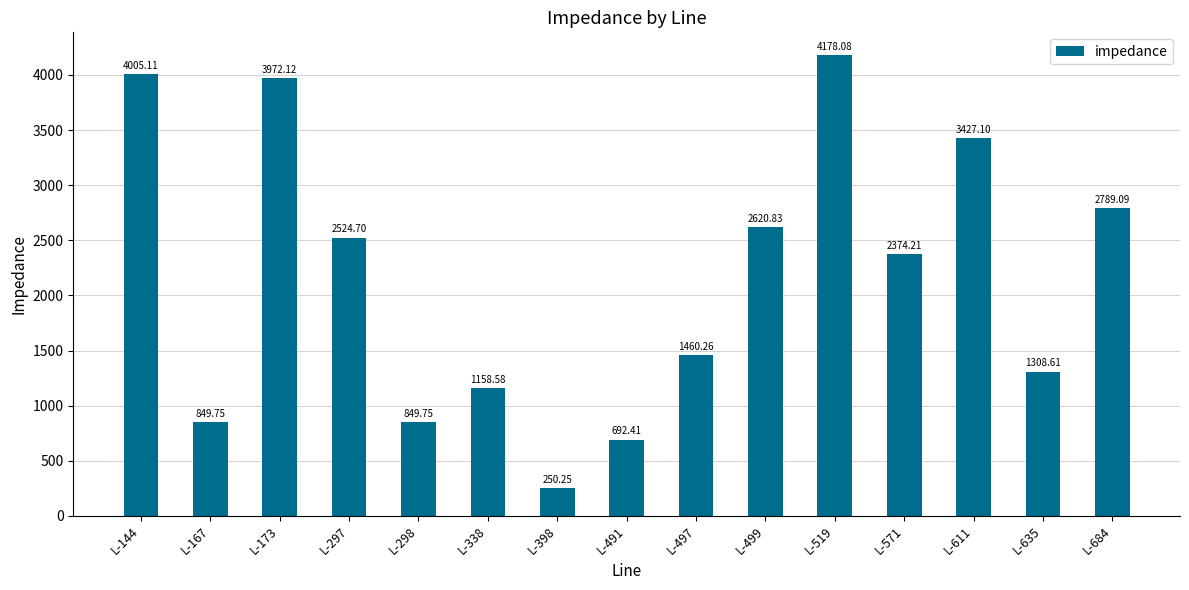

What is the difference between the maximum and minimum values?

3927.8